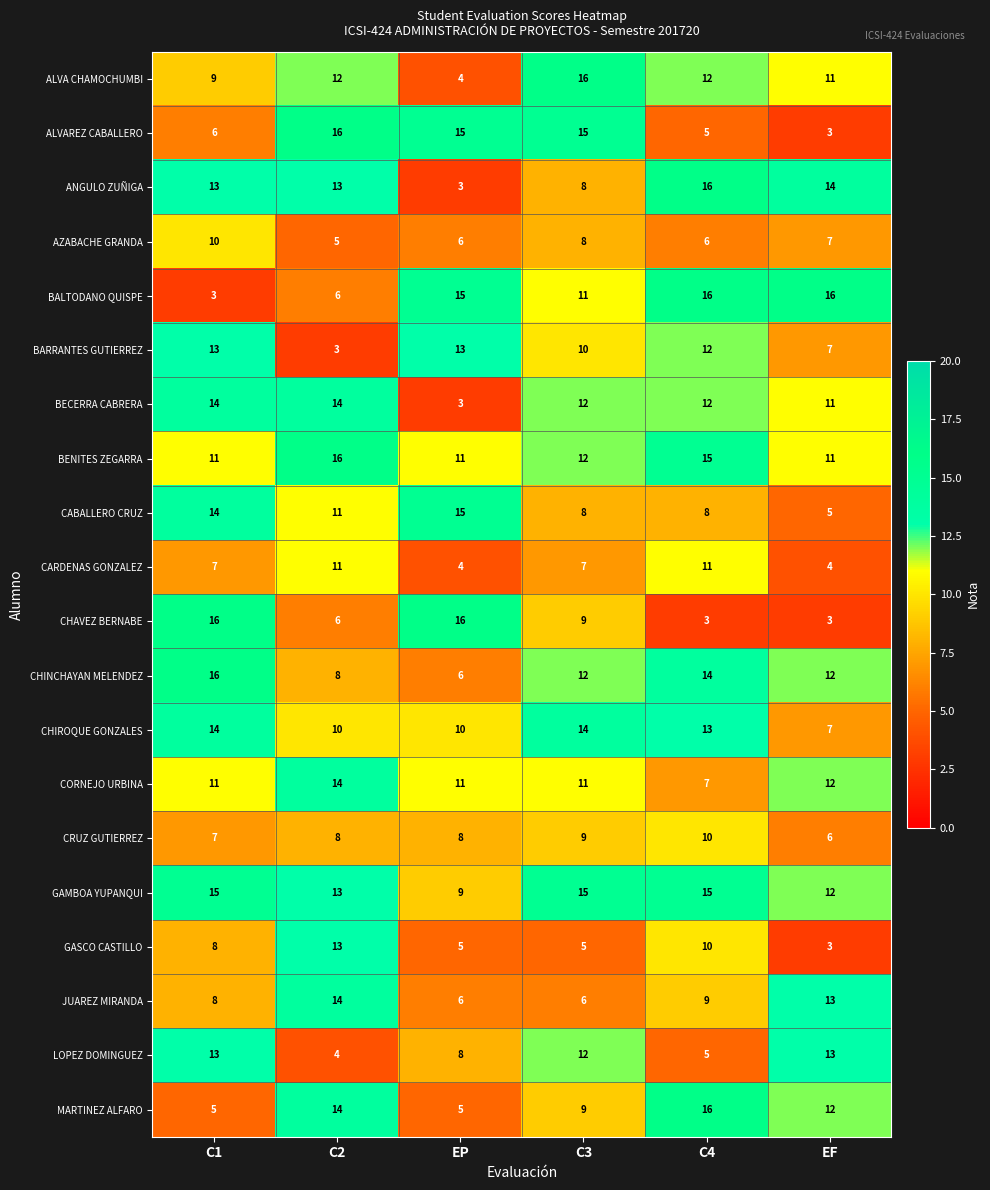

The value of GAMBOA YUPANQUI at C3 is 15. True or false?

True